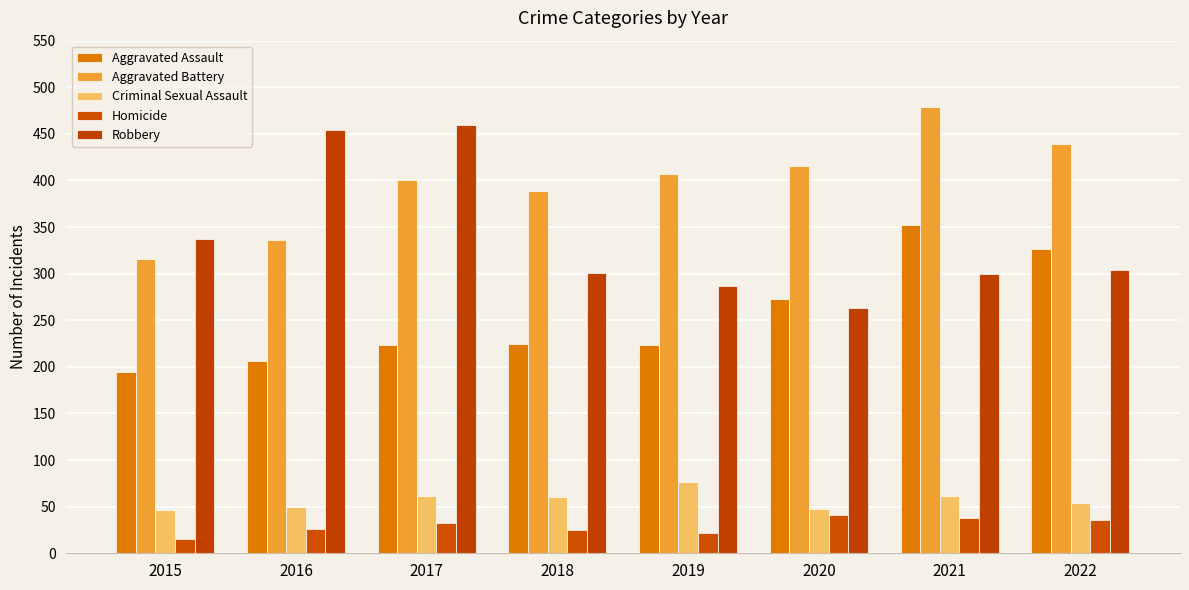

How many groups of bars are there?

8